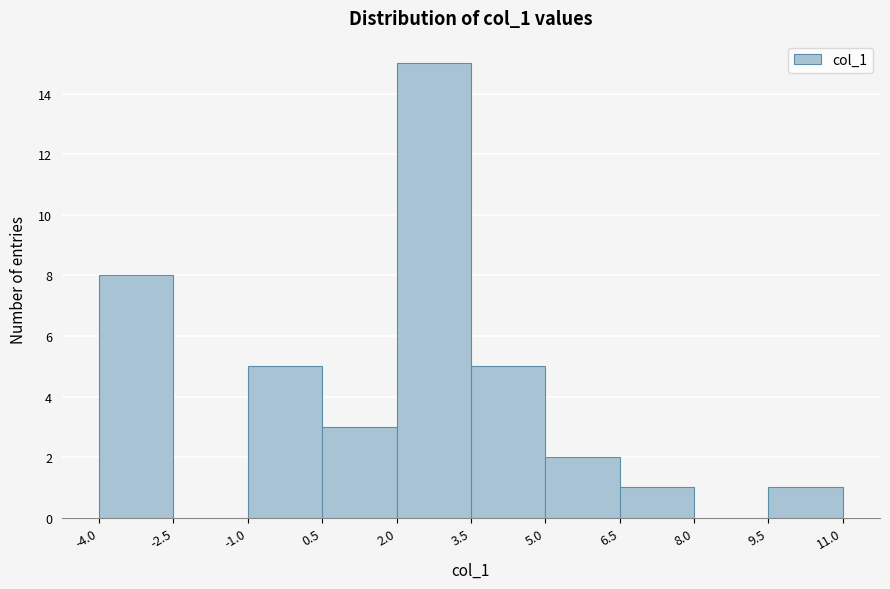

Over which range of the x-axis is the bar tallest?

2.0 to 3.5